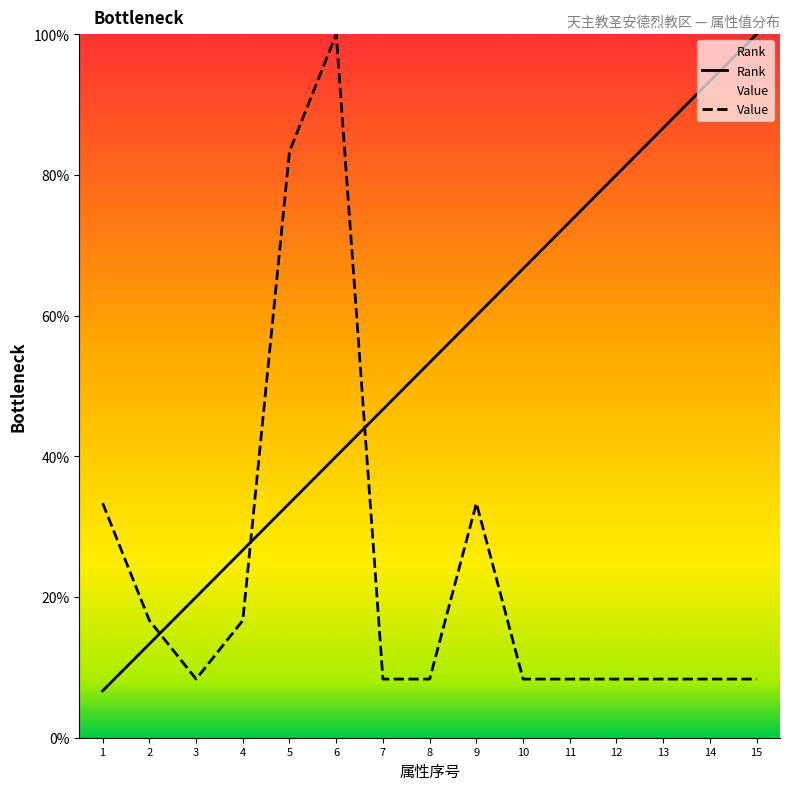

The Rank series shows 80.0 at 12. True or false?

True